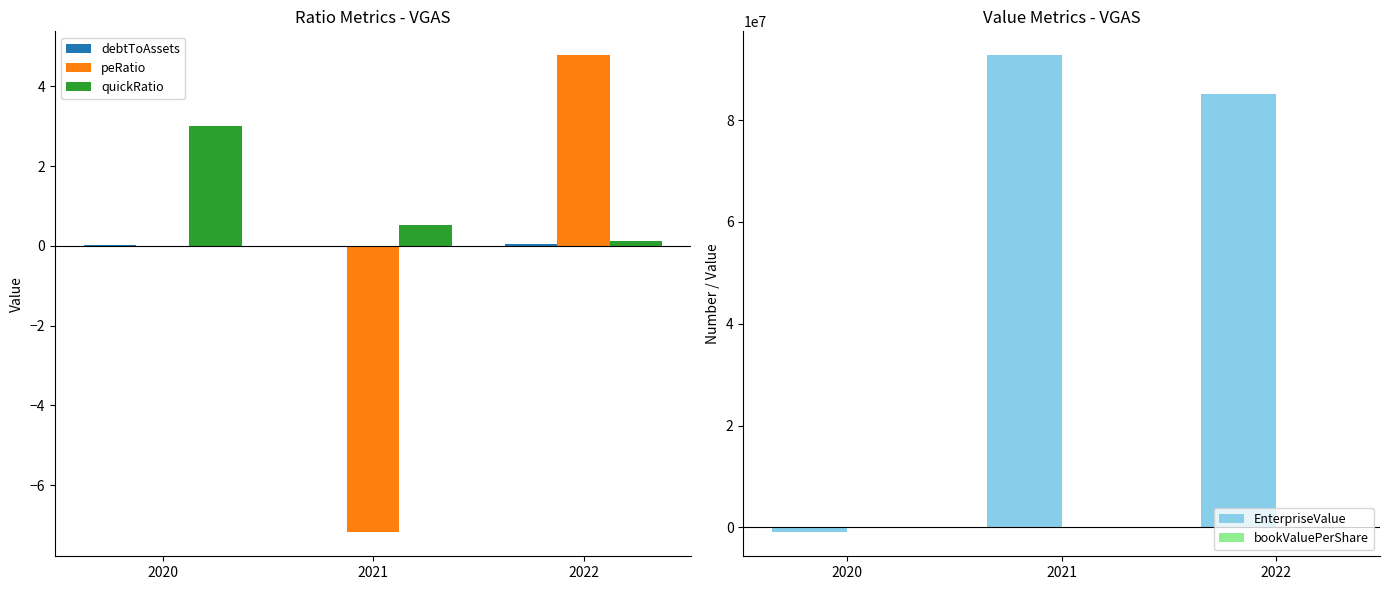

What are all the series names shown in the legend?

debtToAssets, peRatio, quickRatio, EnterpriseValue, bookValuePerShare